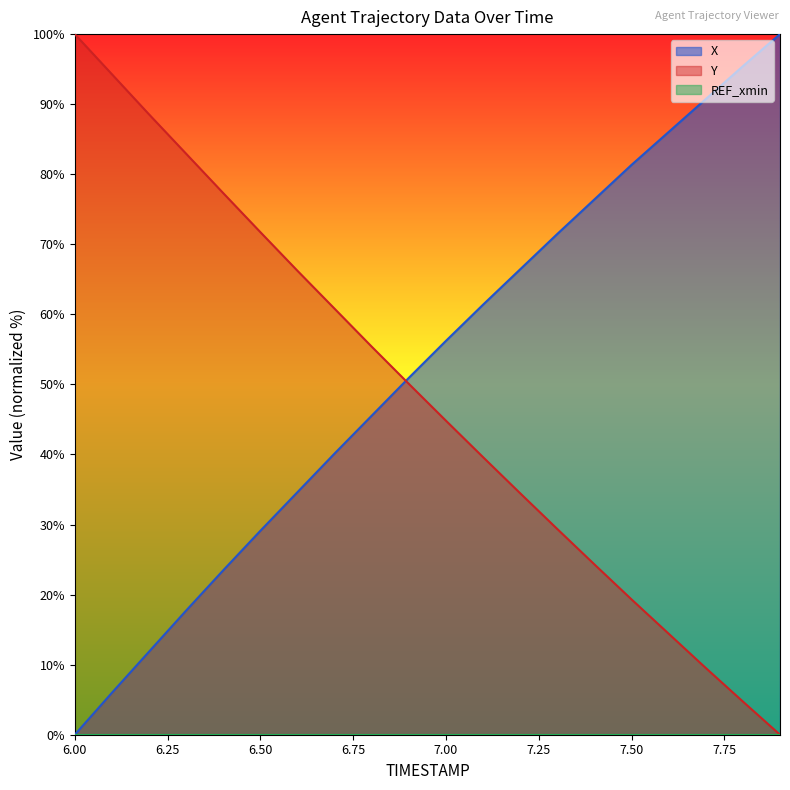

What is the label of the 16th point from the right?

6.4